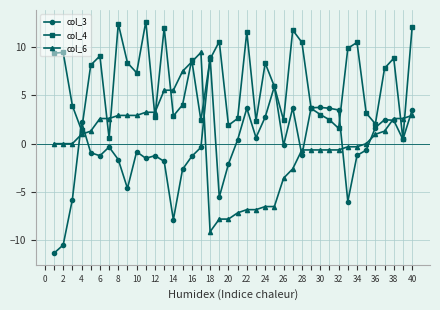

What is the highest value of the col_3 series?

9.0